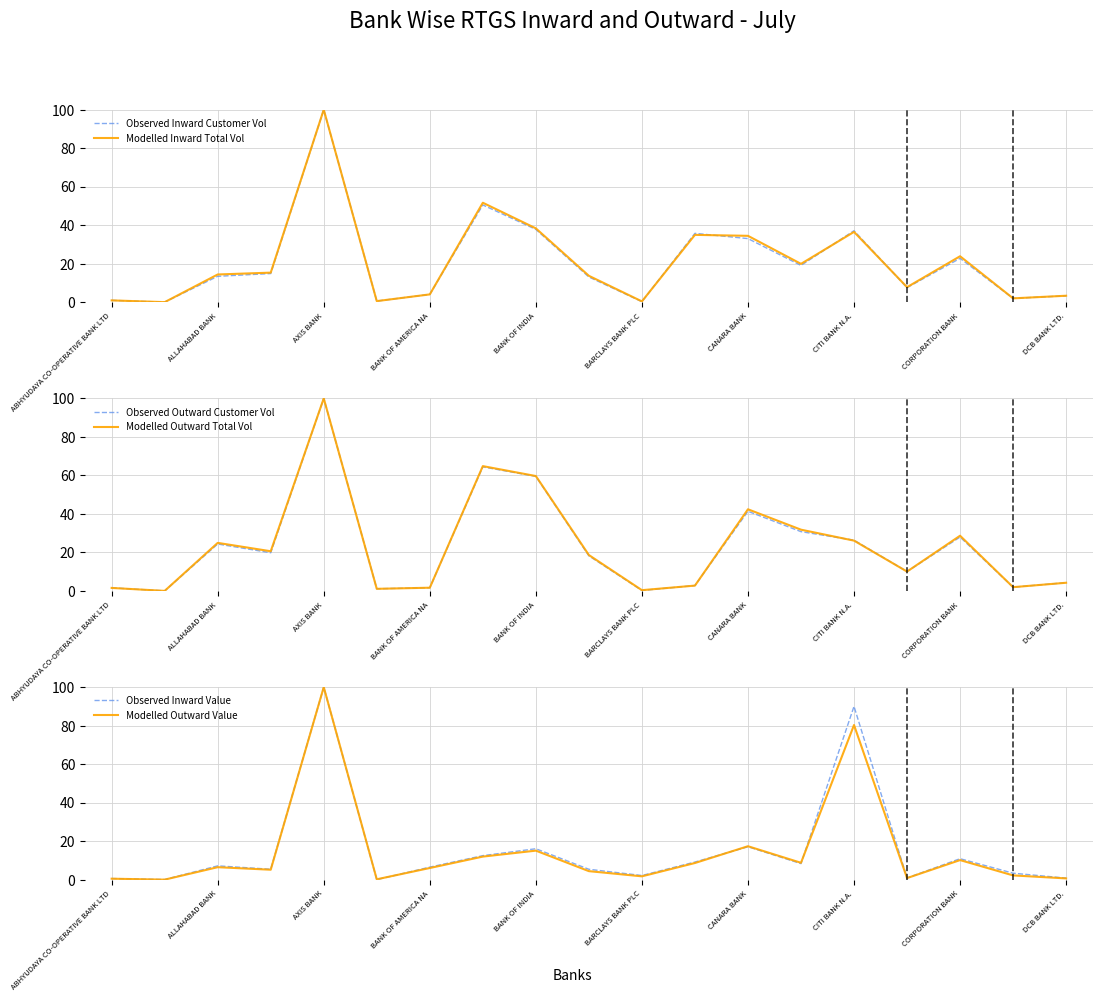

What is the sum of the Modelled Inward Total Vol values at AXIS BANK and CITI BANK N.A.?

136.5